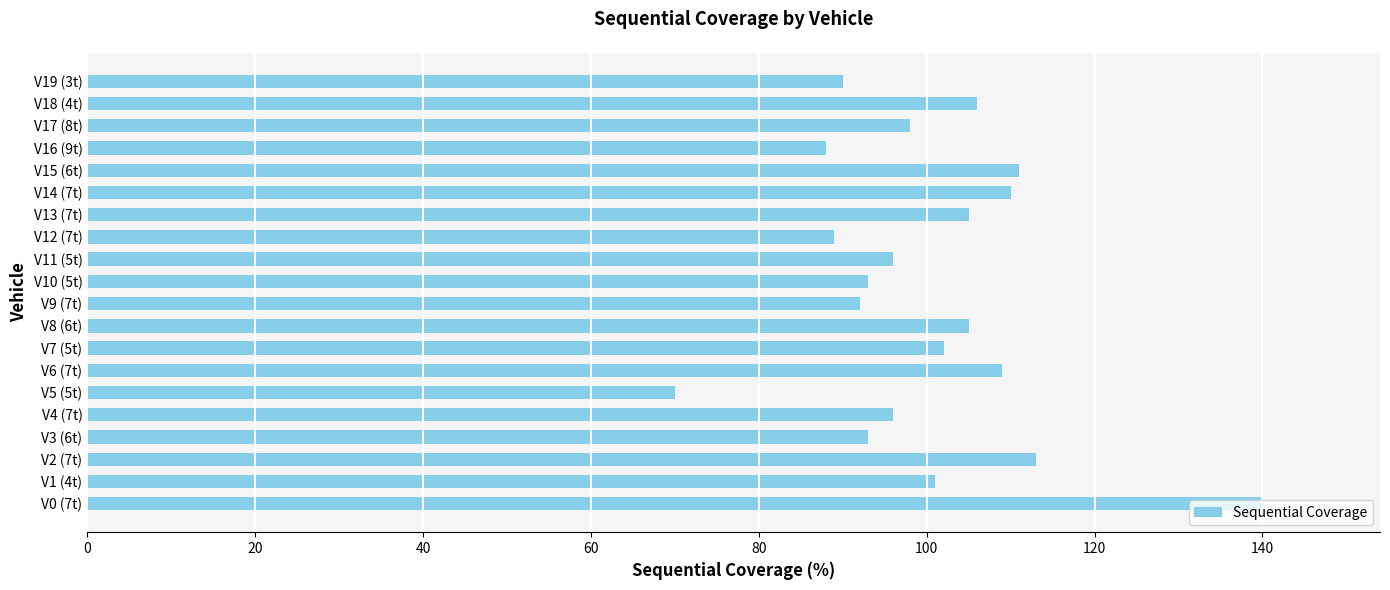

The chart shows a value of 110 at V14 (7t). True or false?

True